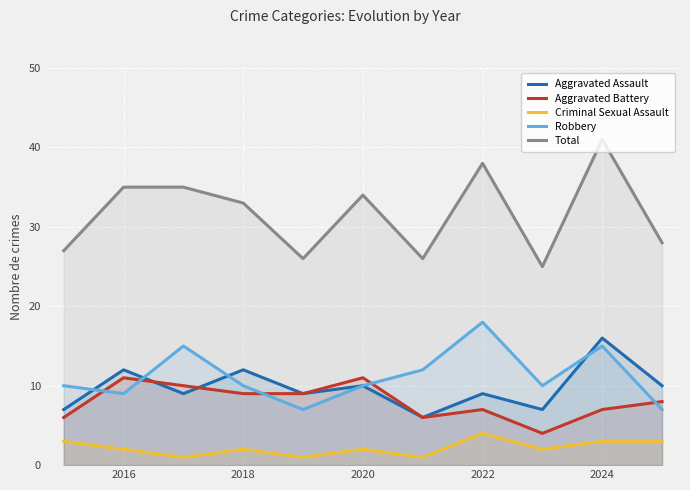

Is the value of Criminal Sexual Assault at 2024 greater than the value of Aggravated Assault at 2022?

No